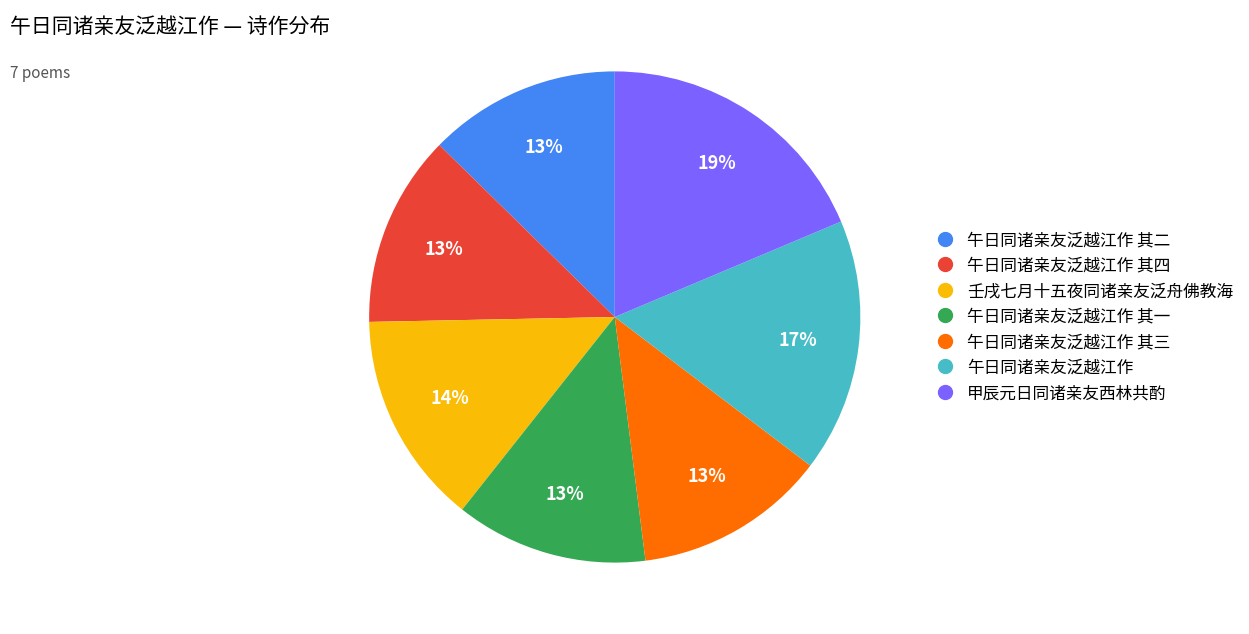

Does any single category account for the majority?

No